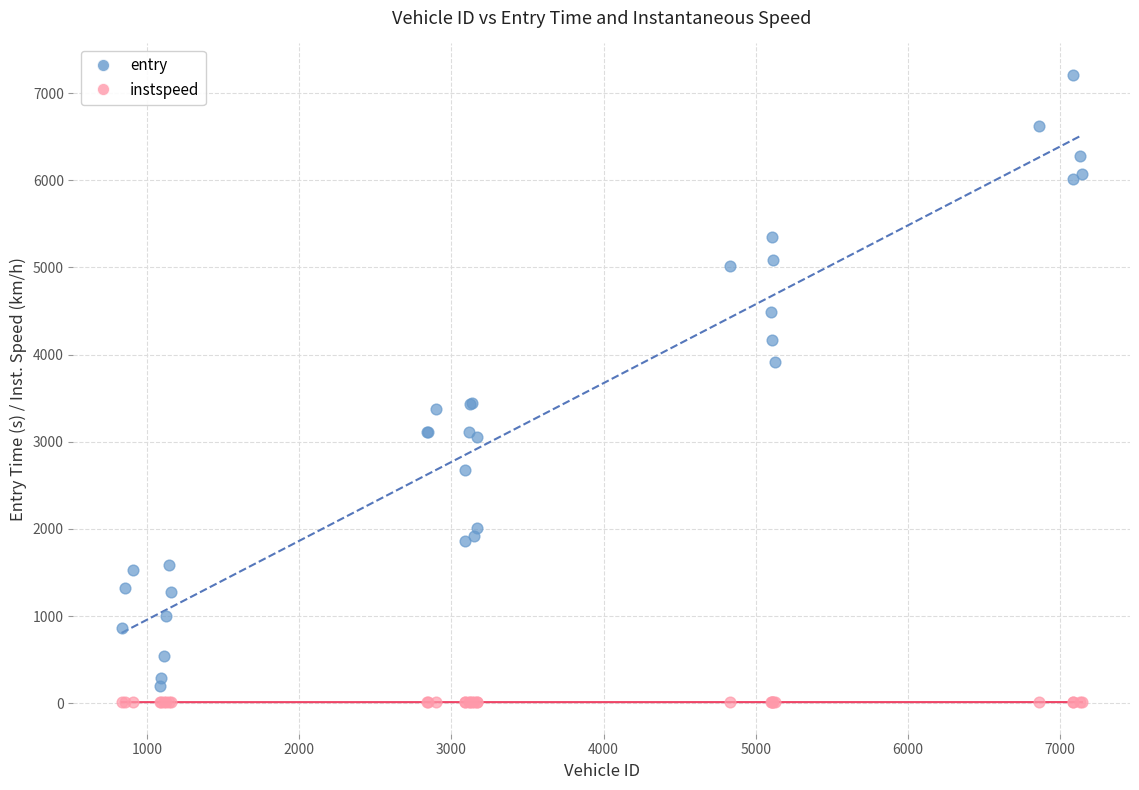

What are all the series names shown in the legend?

entry, instspeed